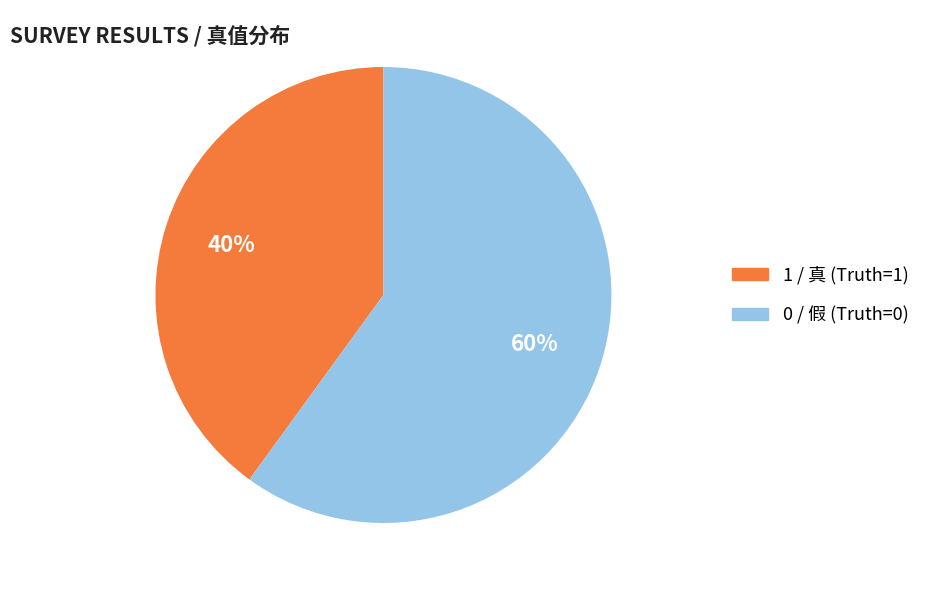

Is there any slice that represents more than half of the pie?

Yes